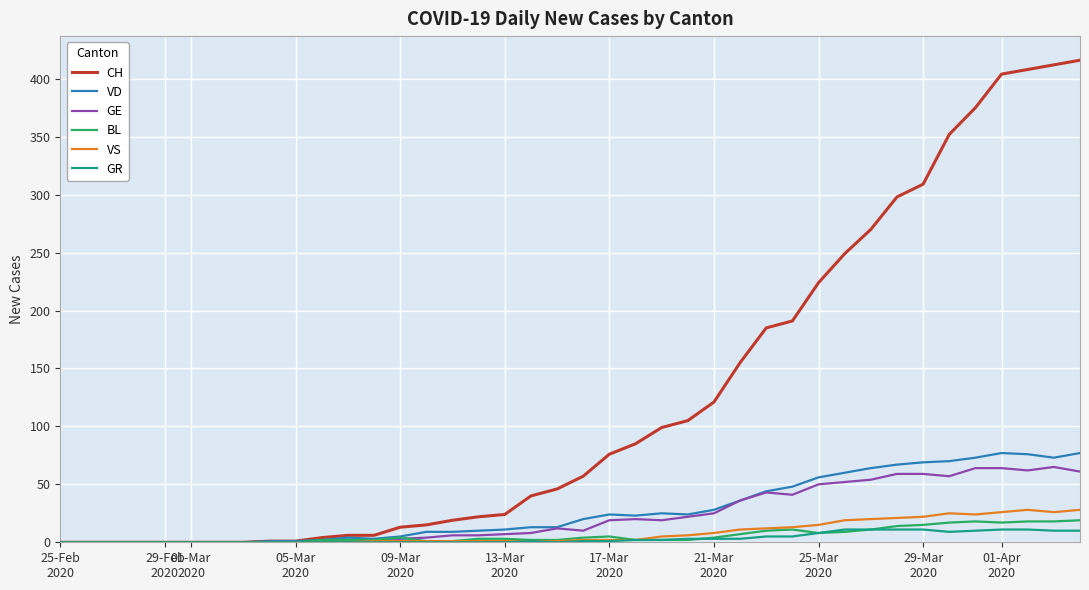

Which series has the largest total across all categories?

CH